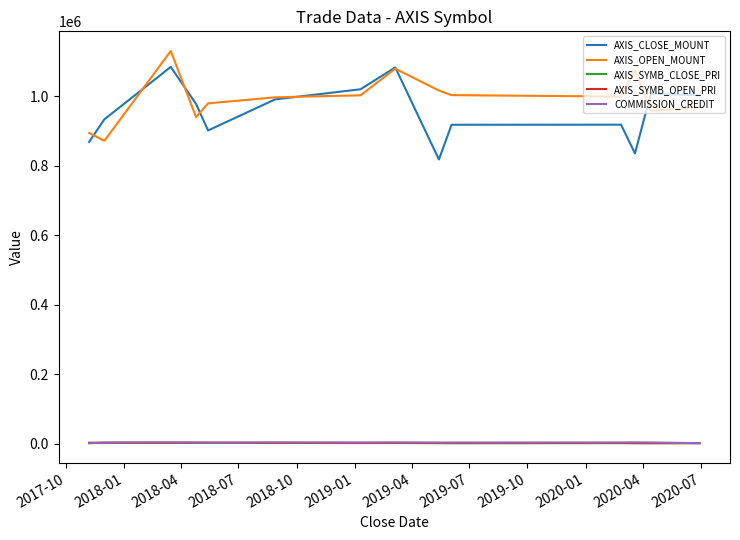

True or false: AXIS_SYMB_OPEN_PRI and AXIS_CLOSE_MOUNT cross at least once.

False